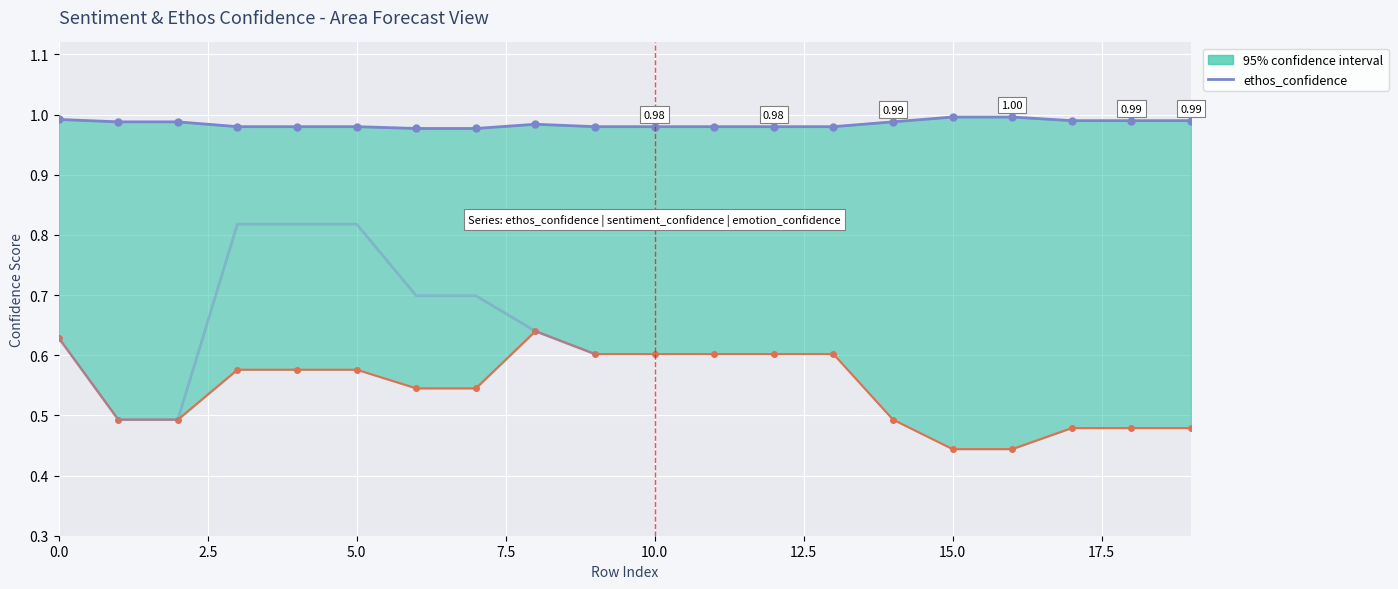

What position from the right is 0.0?

20